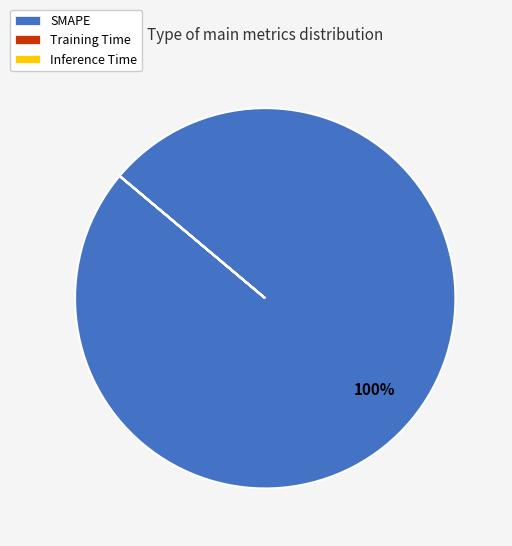

To the nearest percent, what is the average slice percentage?

33%